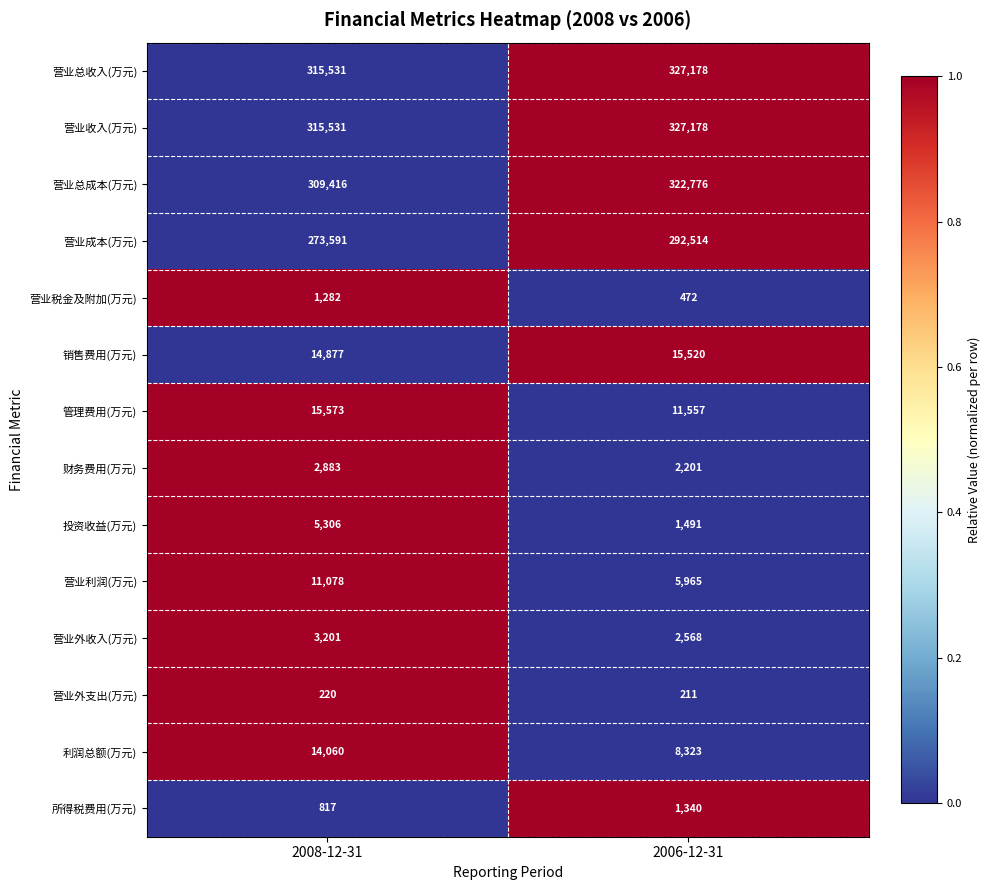

Rank the categories by 财务费用(万元) value from highest to lowest.

2008-12-31, 2006-12-31